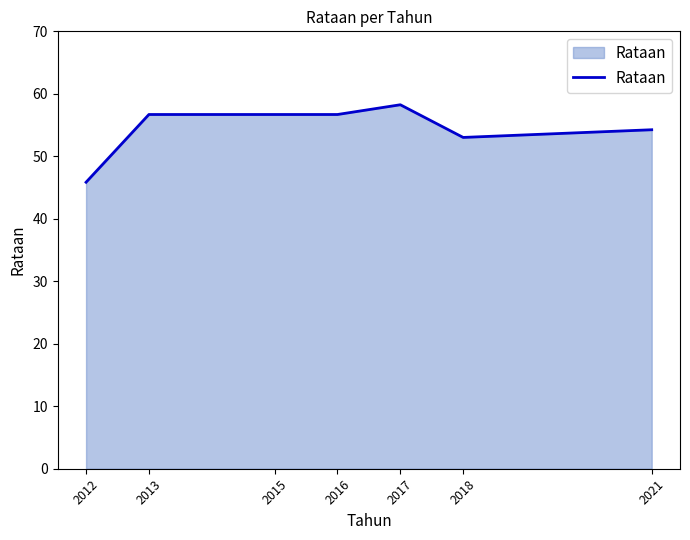

True or false: the data has more than 2 interior local peaks.

False